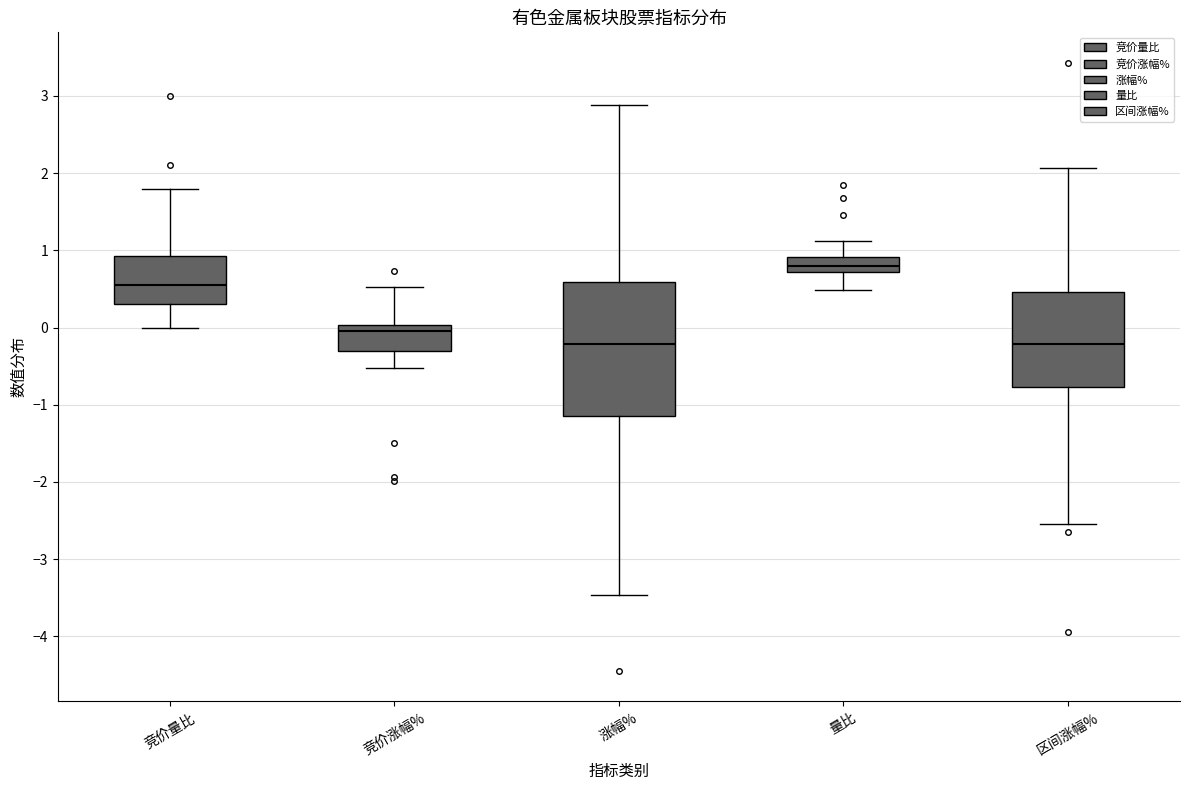

Reading left to right, transcribe this box plot: for each box, give where its median line is, the range the box spans, and where its two whiskers end, as read against the y-axis. The values are not printed on the chart, so give them approximately, as read against the axis.

竞价量比: median 0.6, box 0.3 to 0.9, whiskers 0.0 to 1.8
竞价涨幅%: median 0.0 (just below the box's upper edge), box -0.3 to 0.0, whiskers -0.5 to 0.5
涨幅%: median -0.2, box -1.1 to 0.6, whiskers -3.5 to 2.9
量比: median 0.8, box 0.7 to 0.9, whiskers 0.5 to 1.1
区间涨幅%: median -0.2, box -0.8 to 0.5, whiskers -2.5 to 2.1